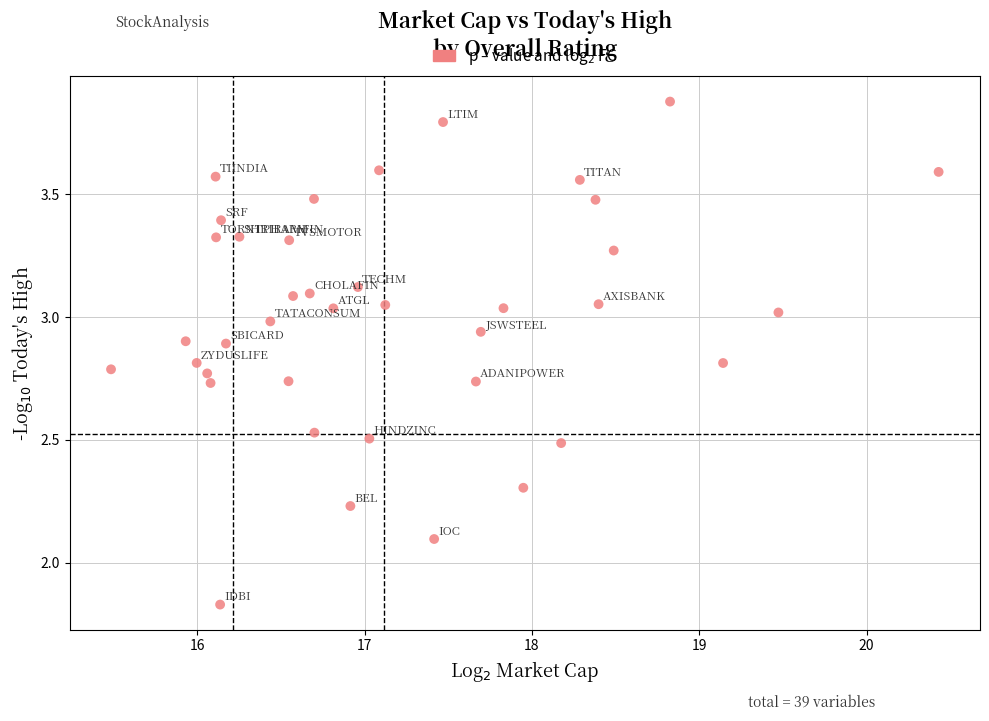

What Y value in the scatter plot is closest to 2?

2.1